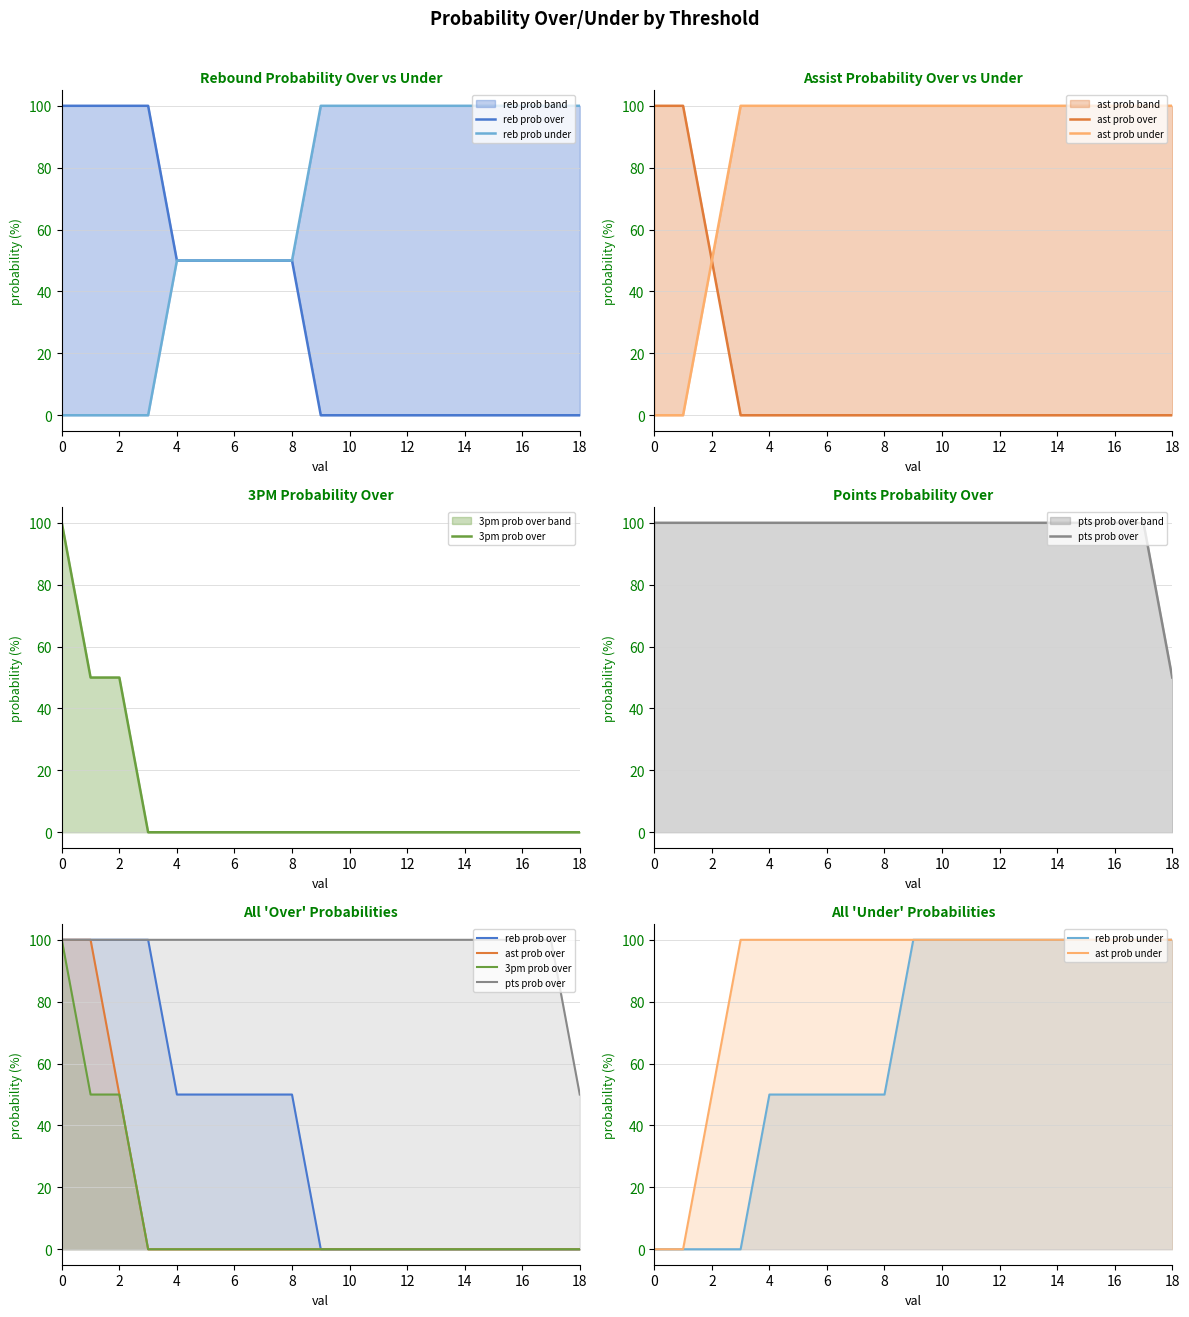

Is the value of reb prob under at 15 greater than the value of ast prob over at 11?

Yes